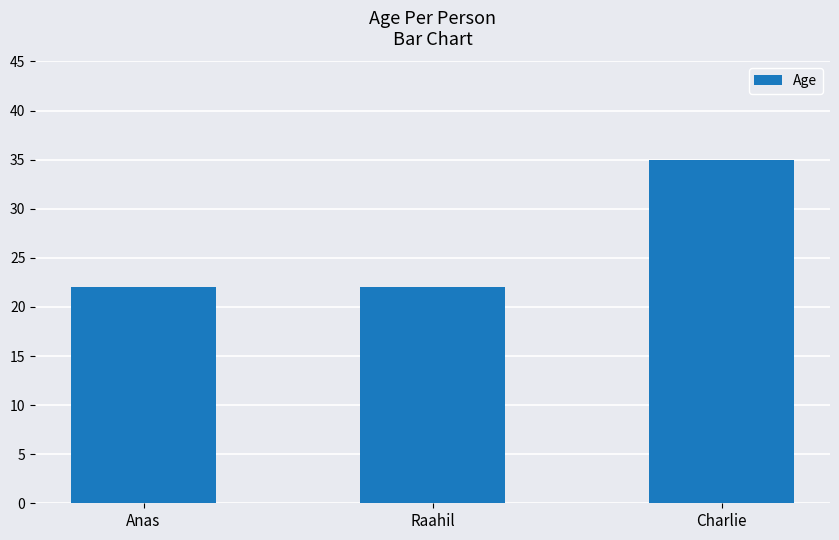

Does the chart contain stacked bars?

No